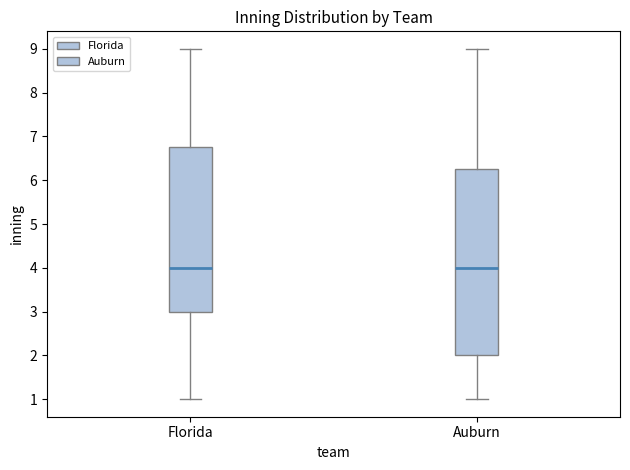

Comparing the boxes themselves (not the whiskers), which one is the tallest?

Auburn